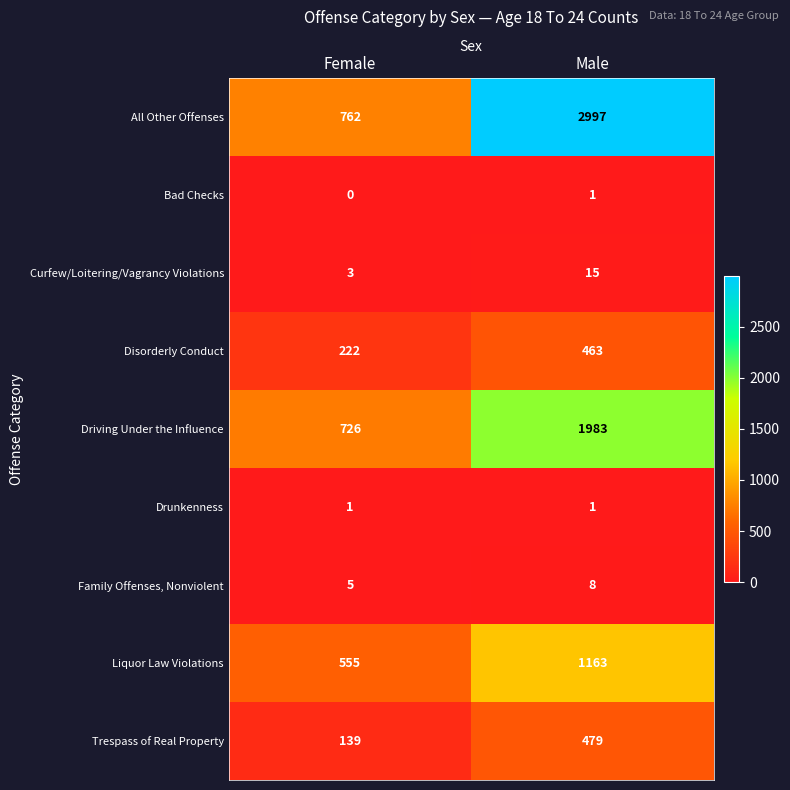

Reading left to right, list all the values displayed in this chart.

All Other Offenses: 762	2997
Bad Checks: 0	1
Curfew/Loitering/Vagrancy Violations: 3	15
Disorderly Conduct: 222	463
Driving Under the Influence: 726	1983
Drunkenness: 1	1
Family Offenses, Nonviolent: 5	8
Liquor Law Violations: 555	1163
Trespass of Real Property: 139	479